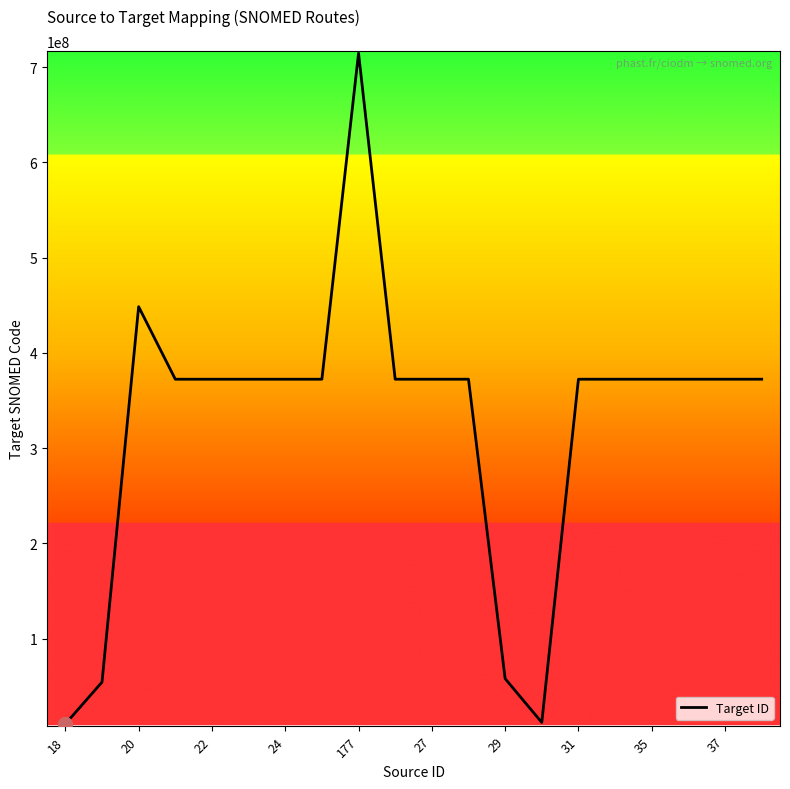

What is the difference between the maximum and minimum values?

704196002